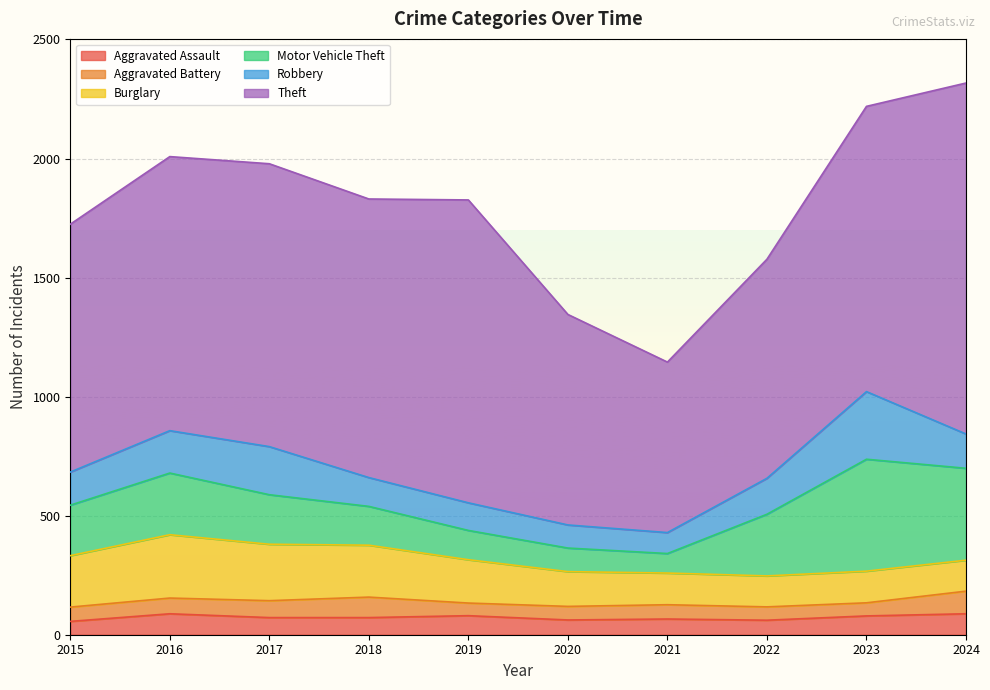

At how many categories does at least one series exceed 1054?

6